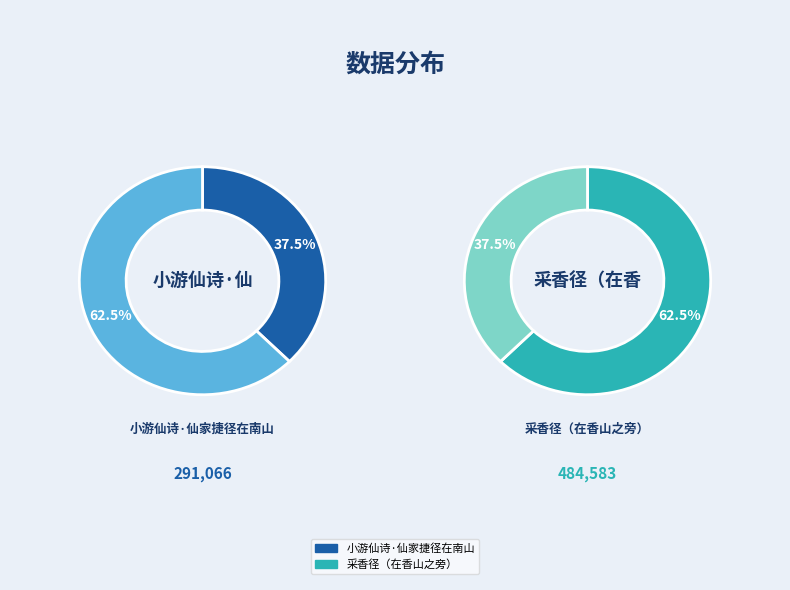

Is the sum of 采香径（在香山之旁） and 小游仙诗·仙家捷径在南山 greater than half?

Yes